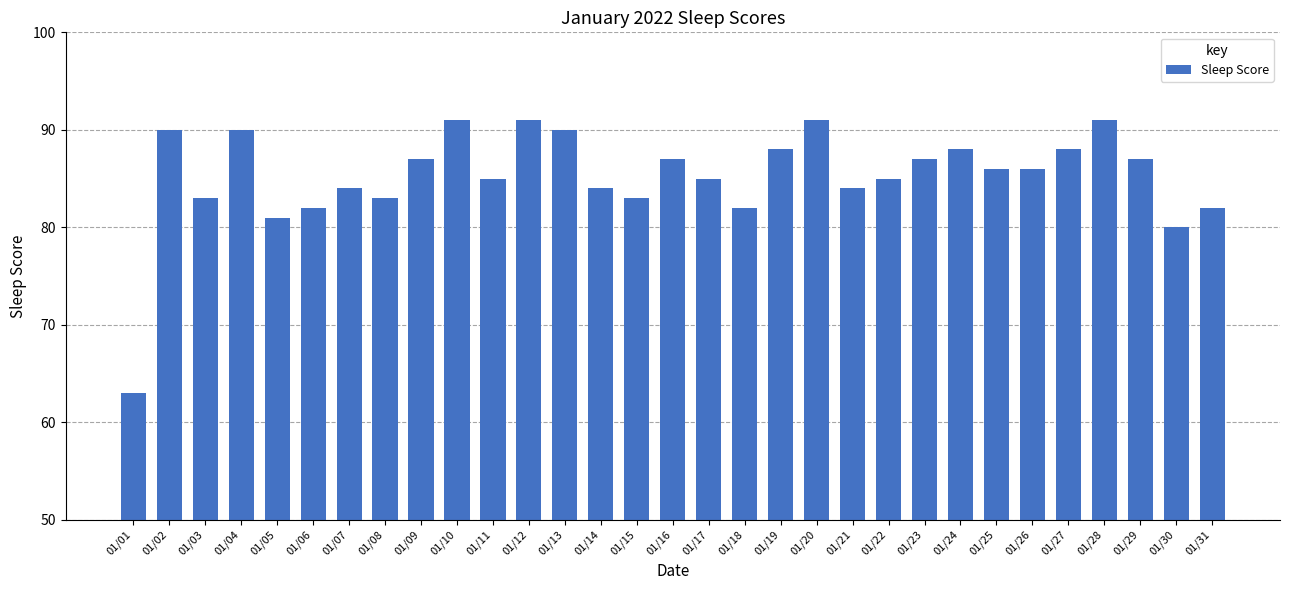

Read the value at 01/23.

87